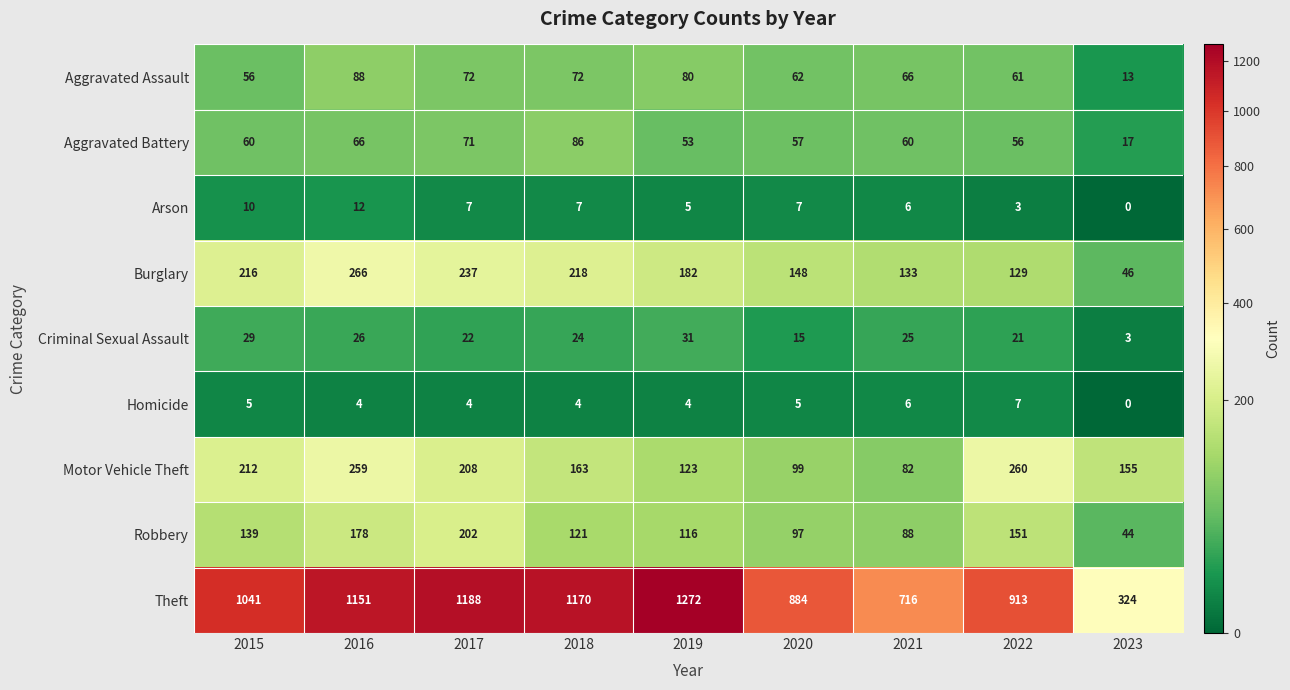

List the labels in order of Theft value, smallest first.

2023, 2021, 2020, 2022, 2015, 2016, 2018, 2017, 2019